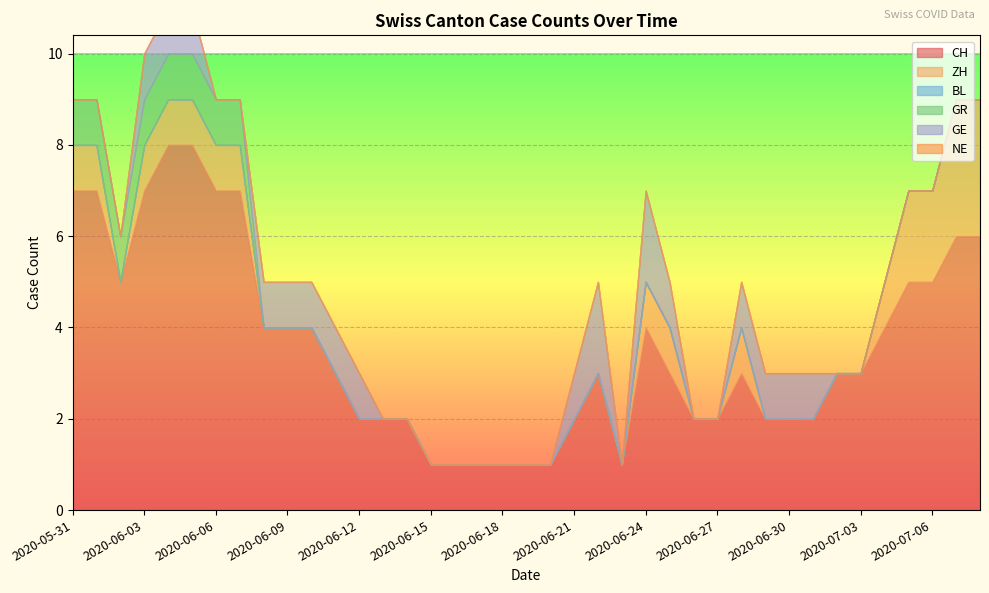

Reading left to right, what are all the values shown in this chart?

CH: 7	7	5	7	8	8	7	7	4	4	4	3	2	2	2	1	1	1	1	1	1	2	3	1	4	3	2	2	3	2	2	2	3	3	4	5	5	6	6
ZH: 1	1	0	1	1	1	1	1	0	0	0	0	0	0	0	0	0	0	0	0	0	0	0	0	1	1	0	0	1	0	0	0	0	0	1	2	2	3	3
BL: 0	0	0	0	0	0	0	0	0	0	0	0	0	0	0	0	0	0	0	0	0	0	0	0	0	0	0	0	0	0	0	0	0	0	0	0	0	0	0
GR: 1	1	1	1	1	1	1	1	0	0	0	0	0	0	0	0	0	0	0	0	0	0	0	0	0	0	0	0	0	0	0	0	0	0	0	0	0	0	0
GE: 0	0	0	1	1	1	0	0	1	1	1	1	1	0	0	0	0	0	0	0	0	1	2	0	2	1	0	0	1	1	1	1	0	0	0	0	0	0	0
NE: 0	0	0	0	0	0	0	0	0	0	0	0	0	0	0	0	0	0	0	0	0	0	0	0	0	0	0	0	0	0	0	0	0	0	0	0	0	0	0